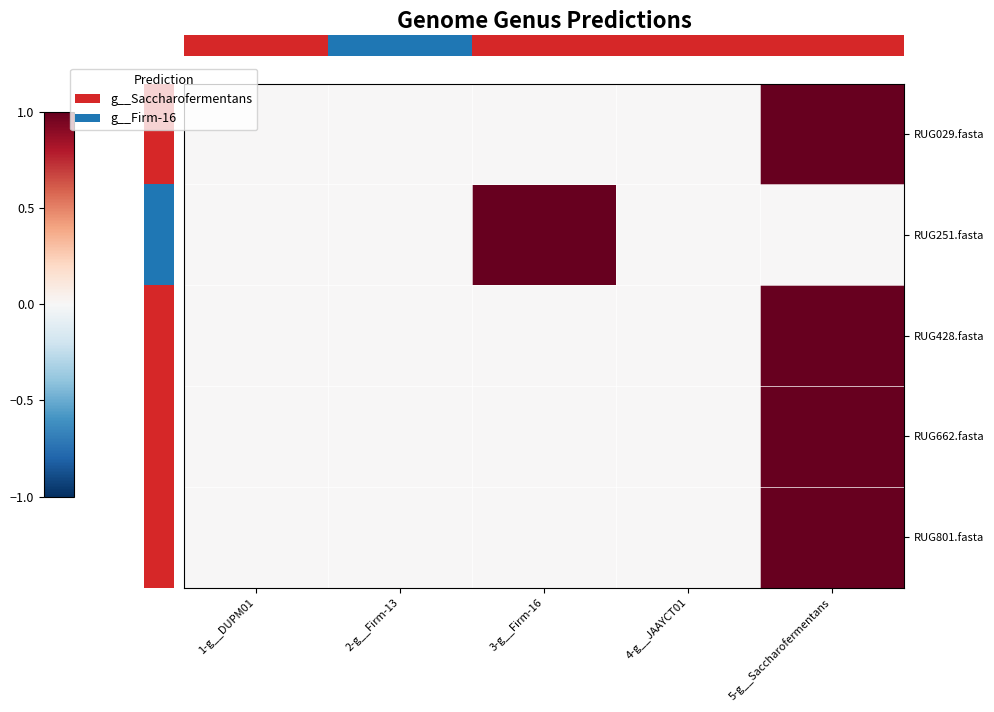

What is the spread (max minus min) of values at 5-g__Saccharofermentans?

1